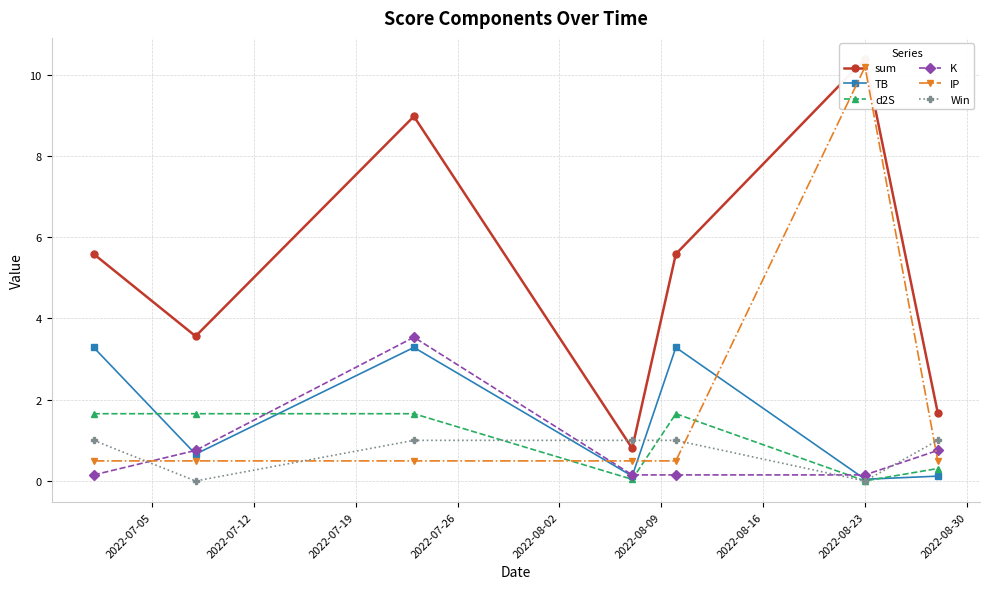

Does the chart display data point markers on the line(s)?

Yes